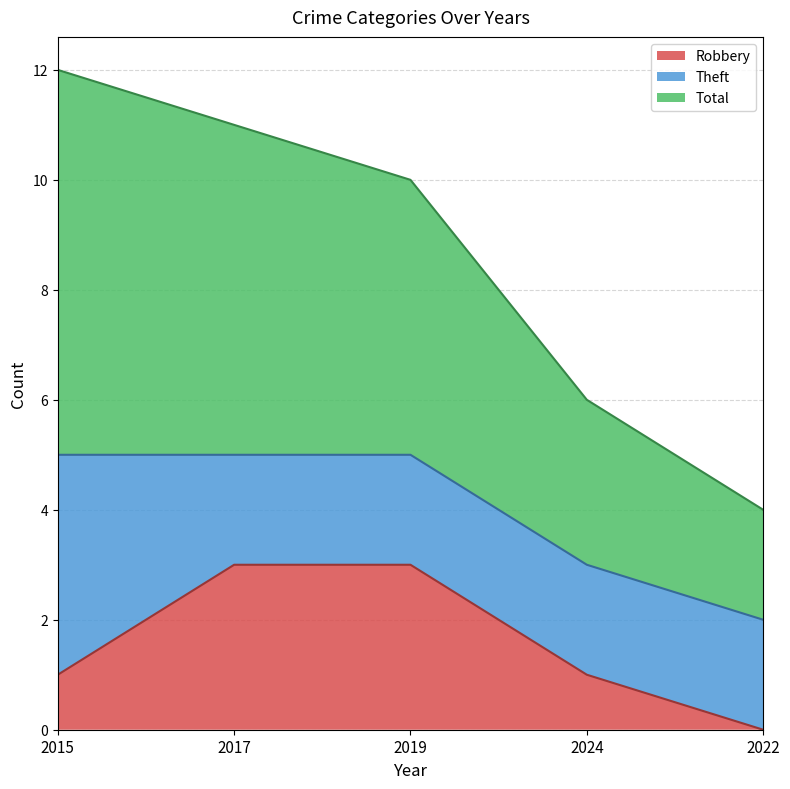

What is the greatest value displayed?

12